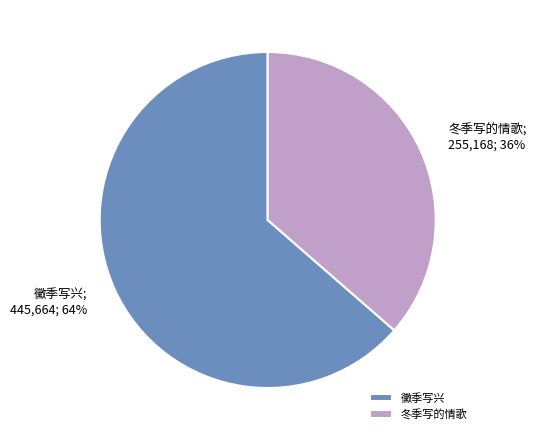

Between 黴季写兴 and 冬季写的情歌, which is larger?

黴季写兴